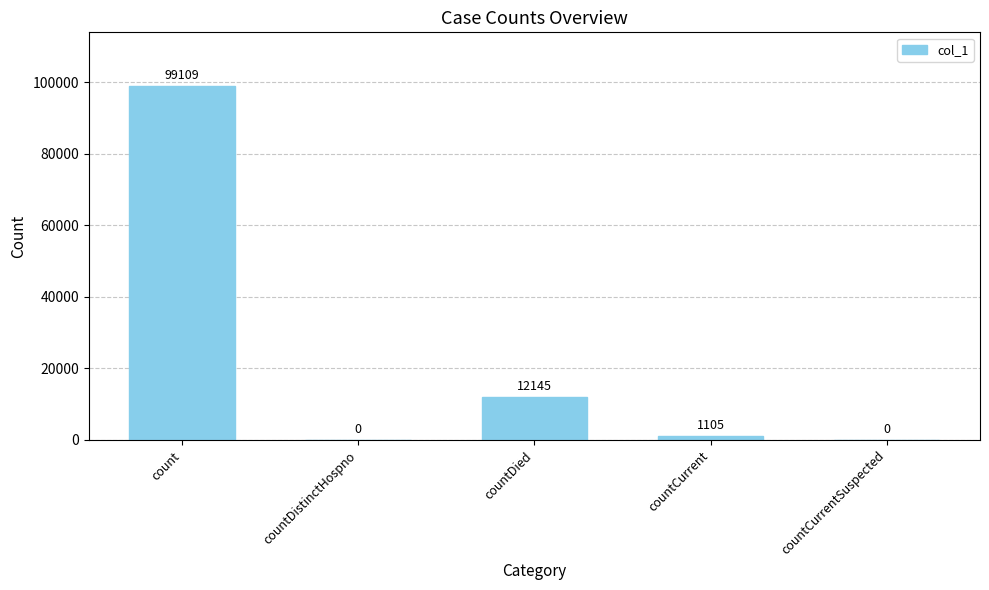

At which label is the value closest to 49554?

countDied